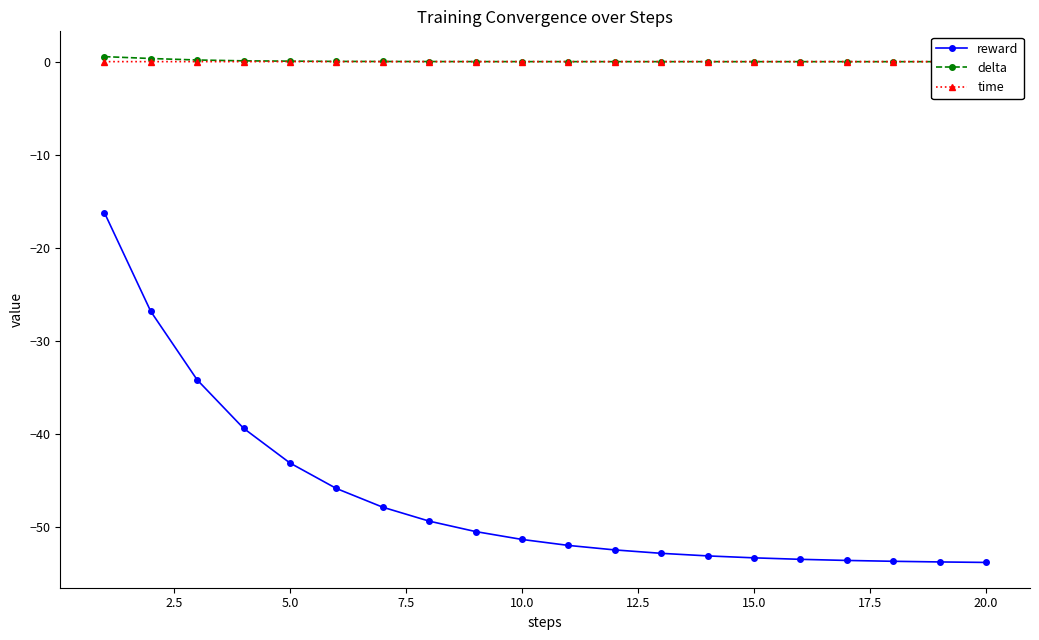

True or false: reward has a value of -22.7 at 5.0.

False